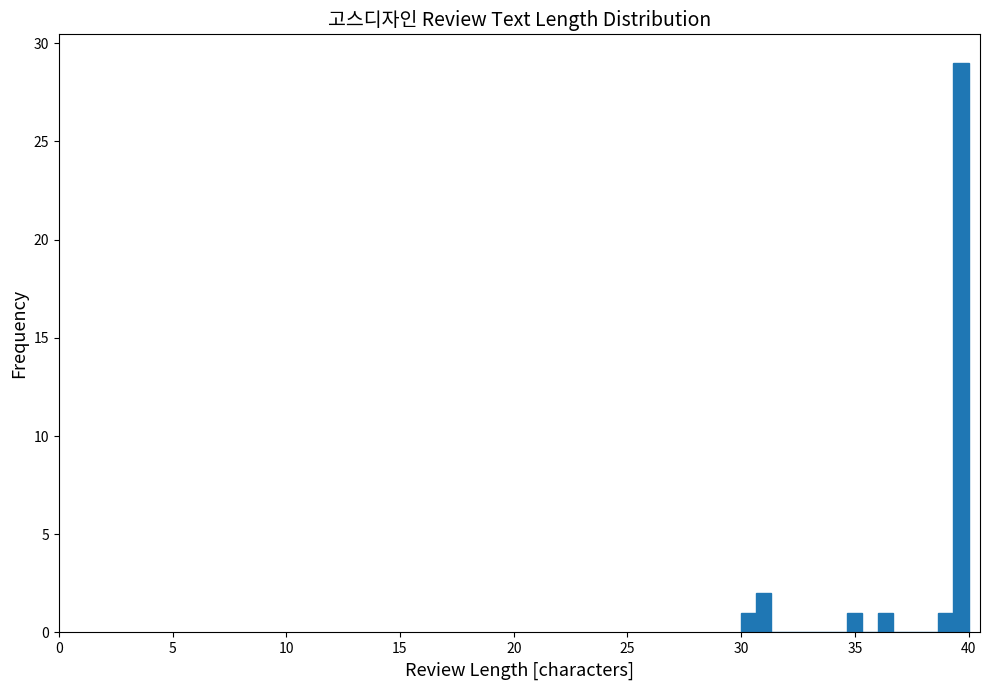

Read against the x-axis, roughly where is the centre of the tallest bar?

39.5